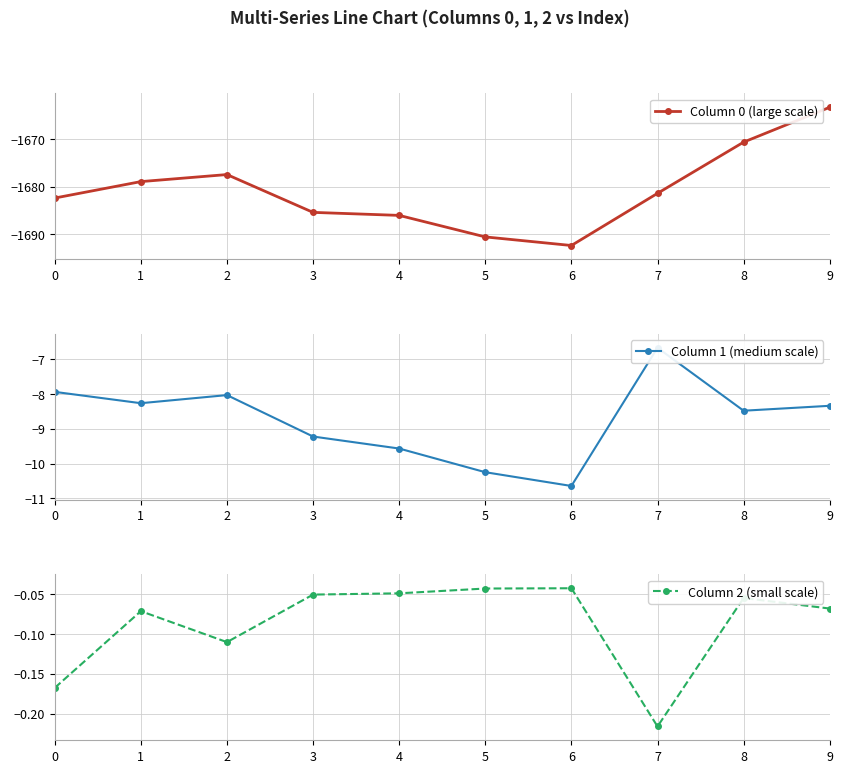

Reading left to right, extract all data points from this chart.

Column 0 (large scale): 0=-1682.4	1=-1678.9	2=-1677.4	3=-1685.4	4=-1686.1	5=-1690.6	6=-1692.4	7=-1681.4	8=-1670.6	9=-1663.3
Column 1 (medium scale): 0=-7.9	1=-8.3	2=-8.0	3=-9.2	4=-9.6	5=-10.2	6=-10.6	7=-6.7	8=-8.5	9=-8.3
Column 2 (small scale): 0=-0.2	1=-0.1	2=-0.1	3=-0.1	4=-0.0	5=-0.0	6=-0.0	7=-0.2	8=-0.1	9=-0.1